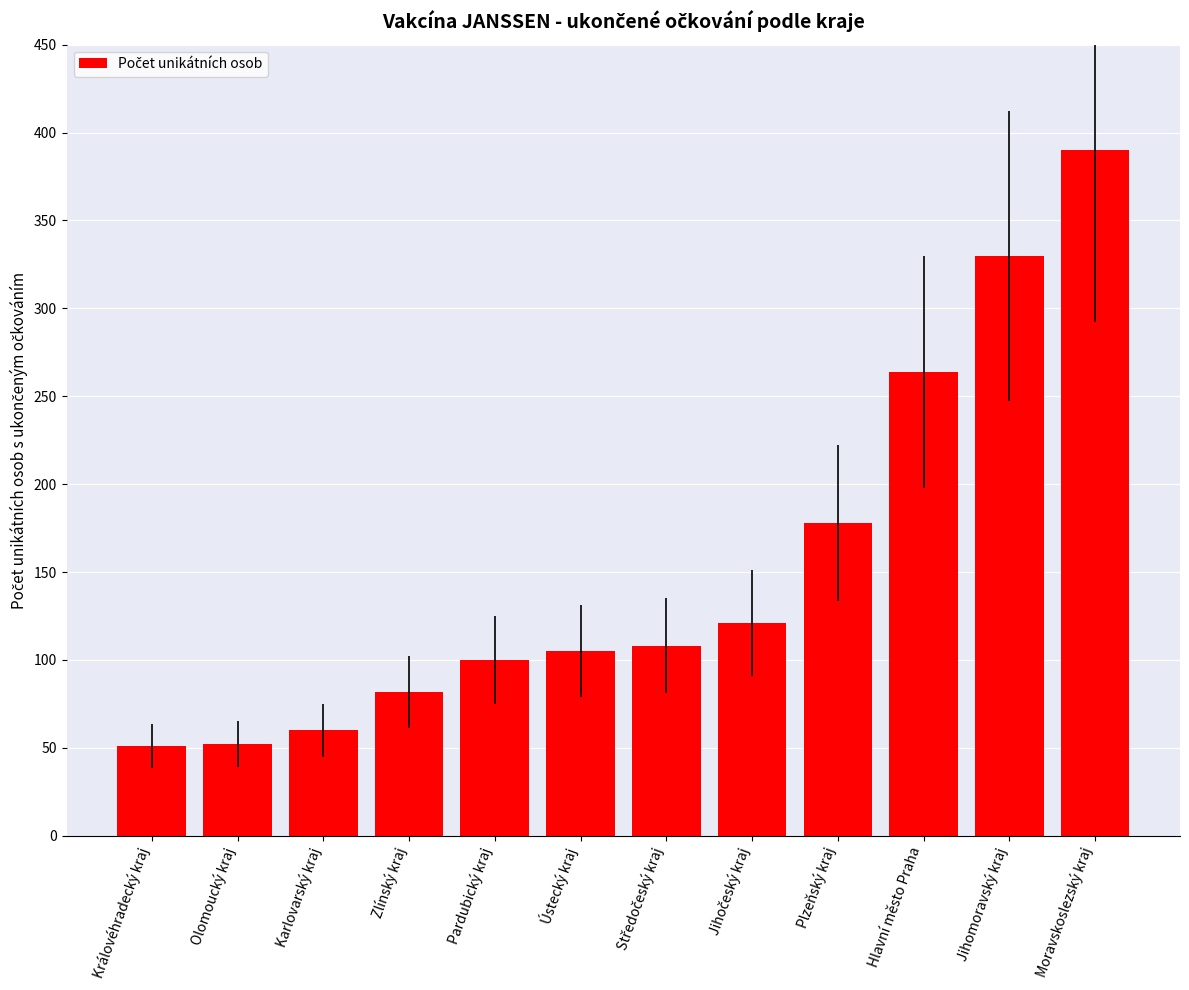

What is the label of the 2nd bar from the right?

Jihomoravský kraj